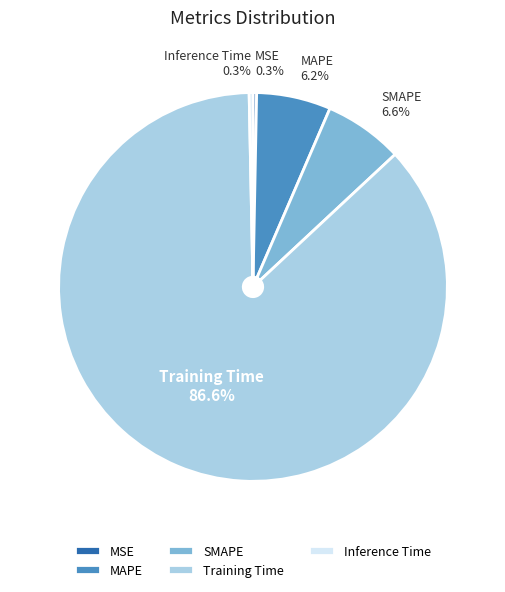

What is the largest slice in the pie chart?

Training Time